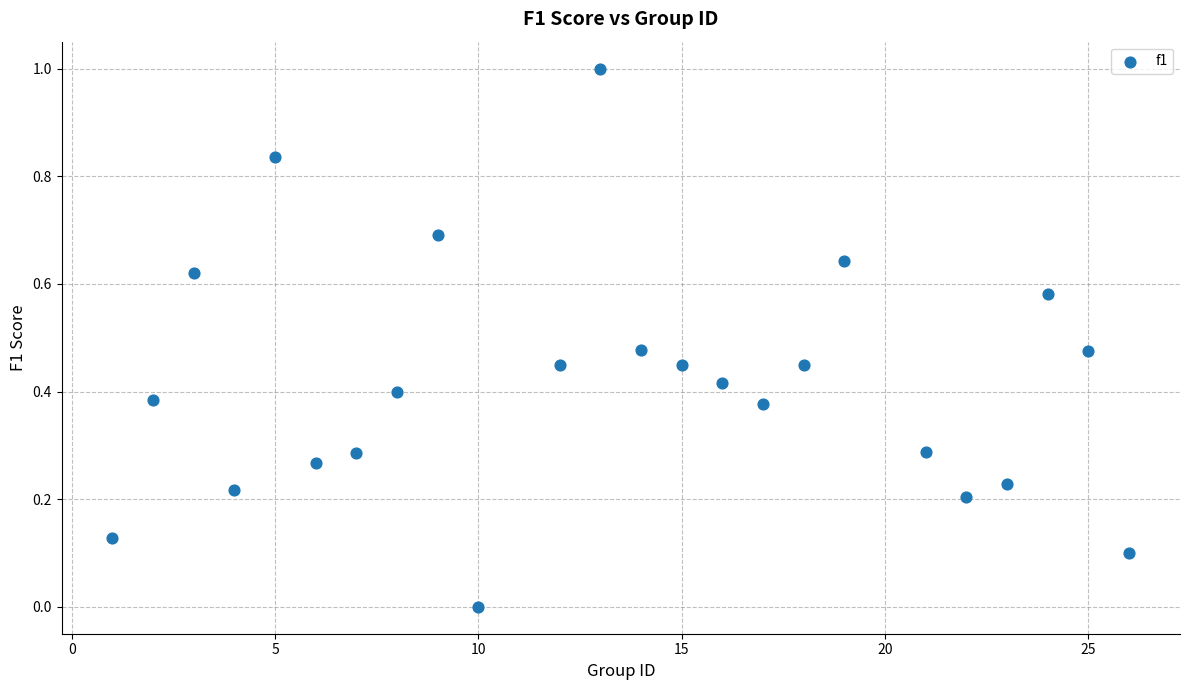

What is the range of Y values (max minus min)?

1.0